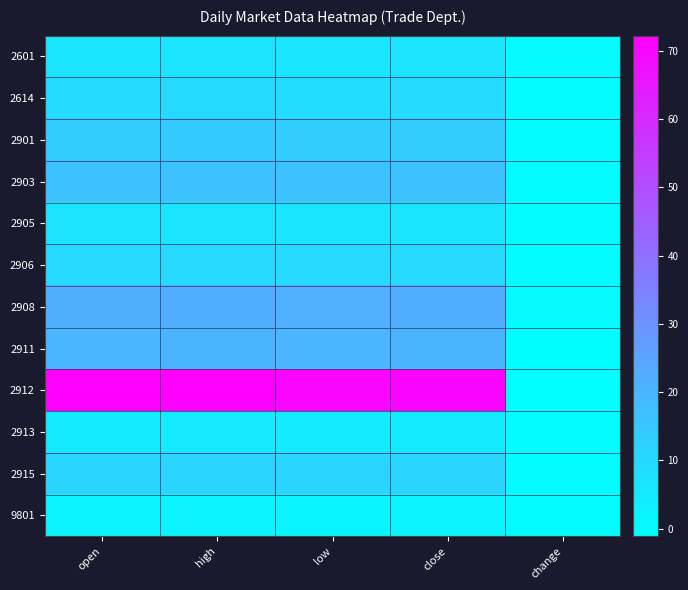

What is the smallest value displayed?

-1.1